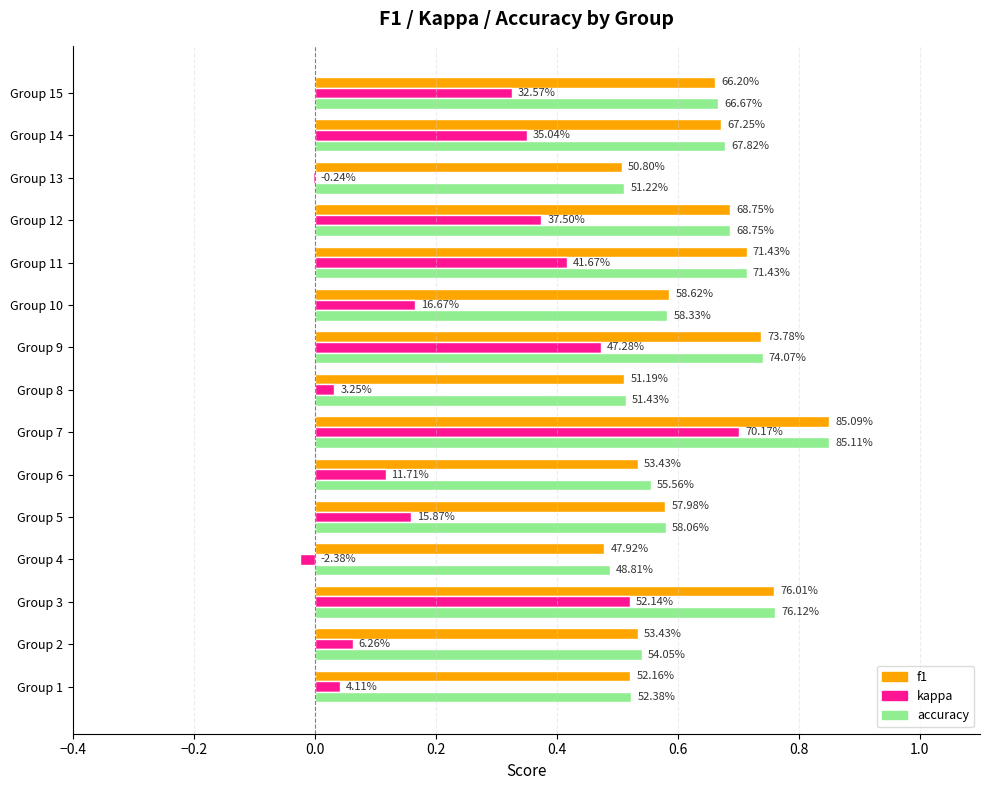

What are all the series names shown in the legend?

f1, kappa, accuracy